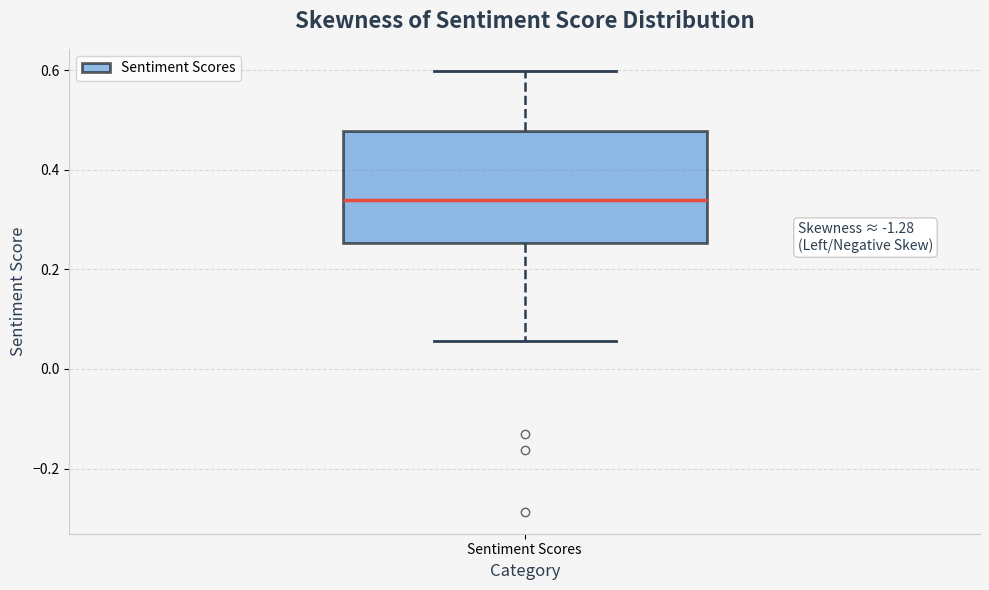

Where is the lower edge of the box for Sentiment Scores on the y-axis? The values are not printed on the chart, so give them approximately, as read against the axis.

0.26